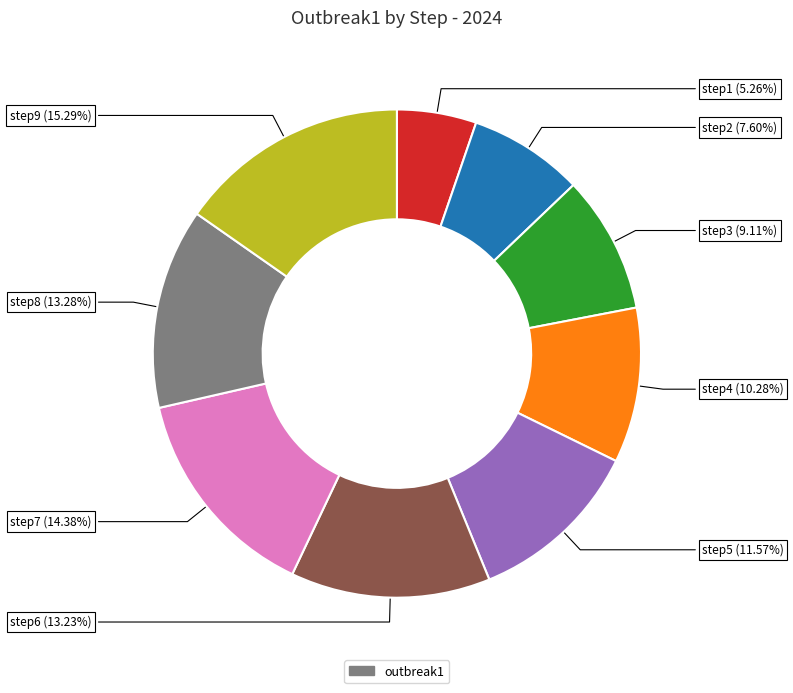

Does any single category account for the majority?

No